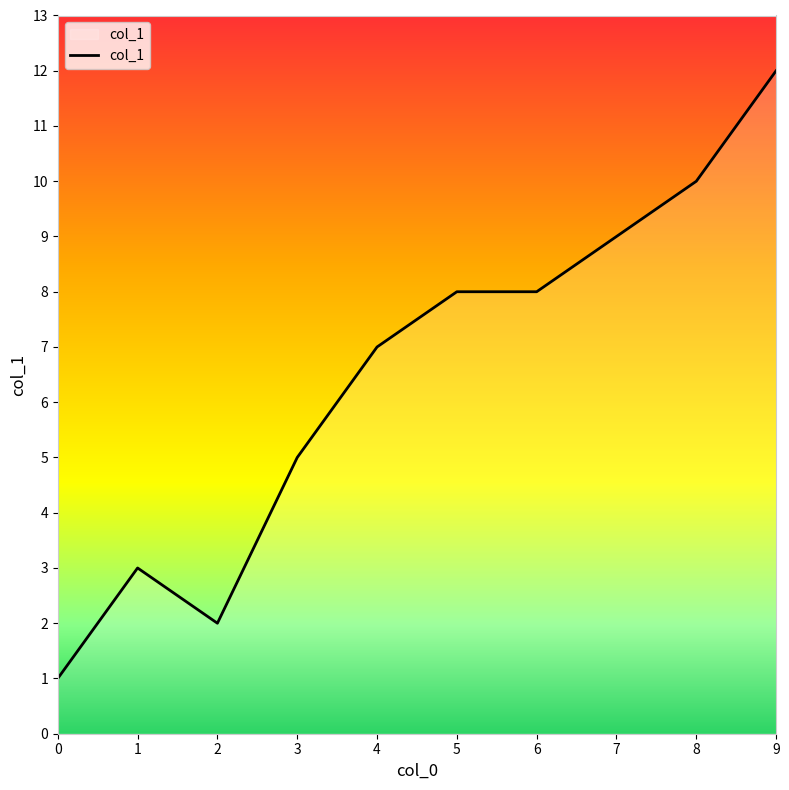

What is the maximum value shown in the chart?

12